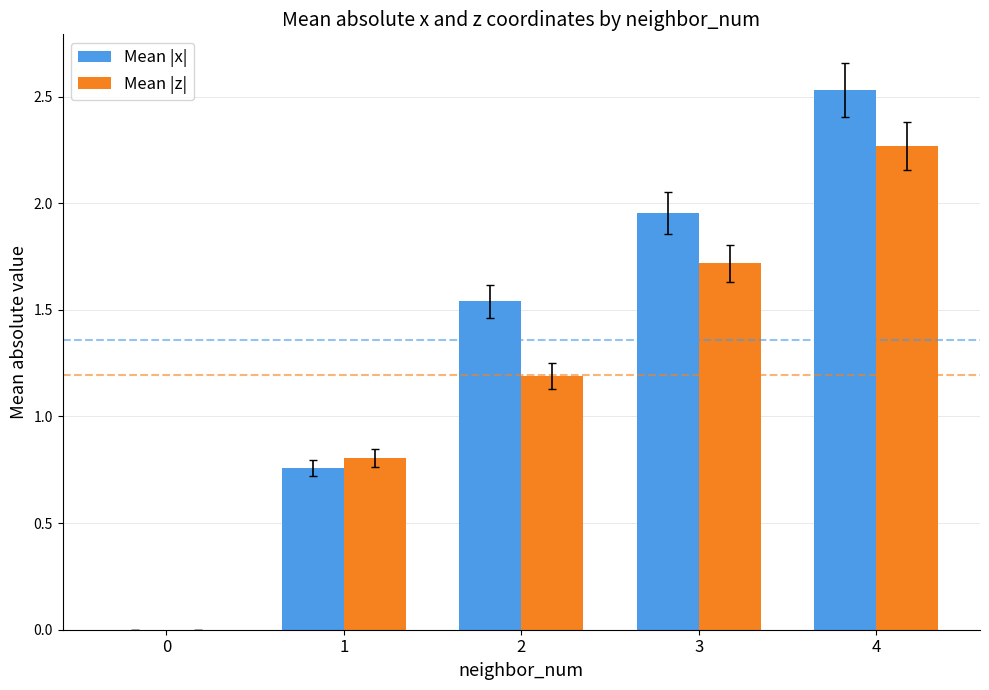

At which category is the sum across all series the highest?

4